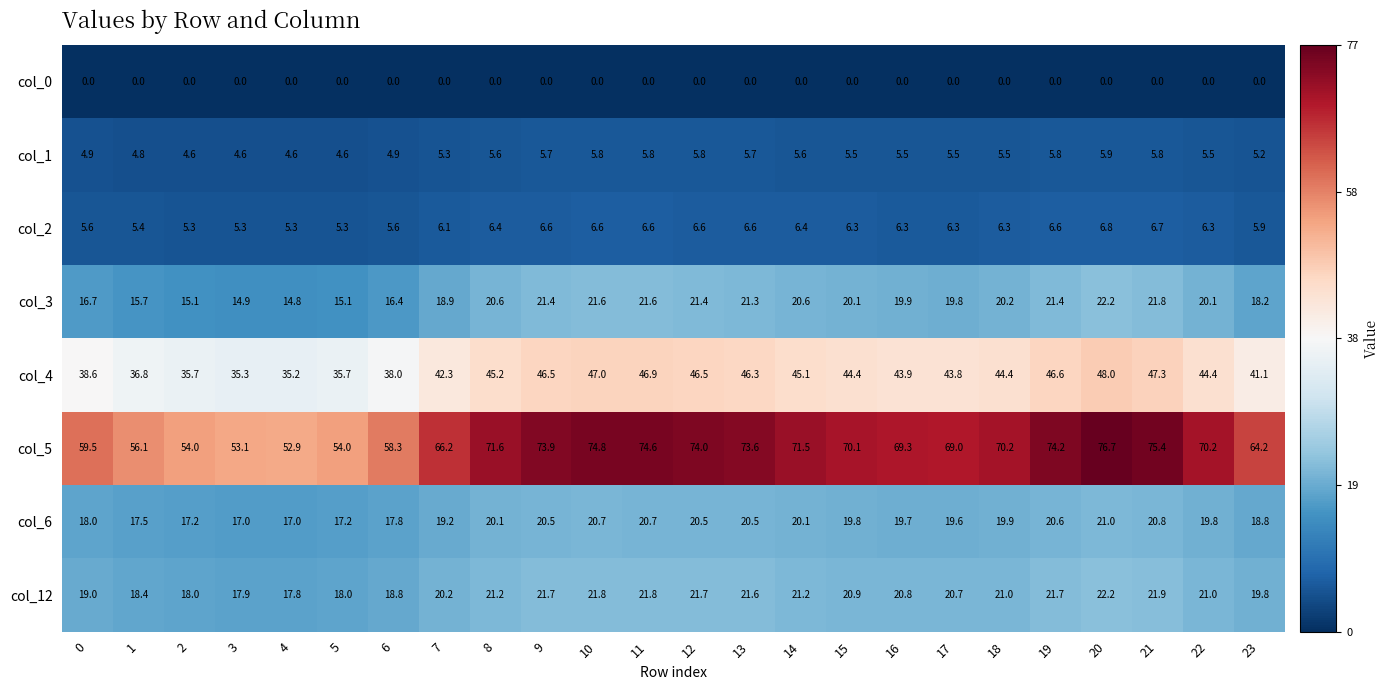

At 23, list the series in order from largest to smallest.

col_5, col_4, col_12, col_6, col_3, col_2, col_1, col_0